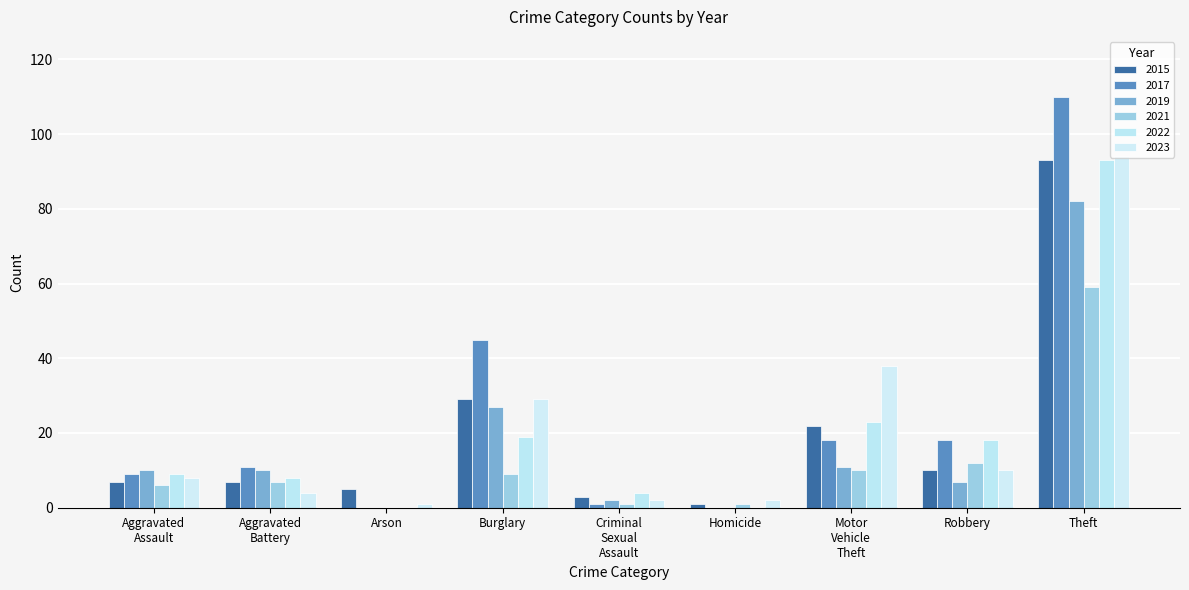

Reading right to left, transcribe all the data shown in this chart.

2015: 93	10	22	1	3	29	5	7	7
2017: 110	18	18	0	1	45	0	11	9
2019: 82	7	11	0	2	27	0	10	10
2021: 59	12	10	1	1	9	0	7	6
2022: 93	18	23	0	4	19	0	8	9
2023: 94	10	38	2	2	29	1	4	8